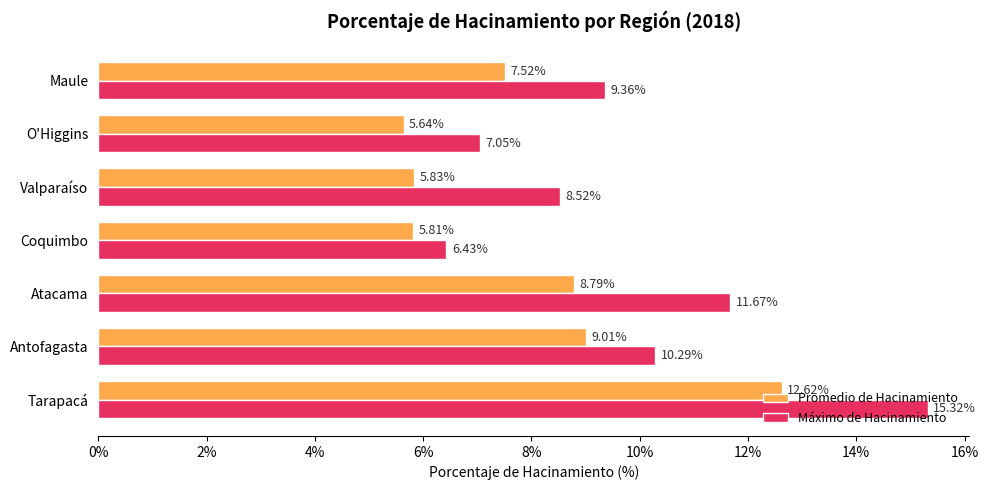

Which series has the widest spread of values?

Máximo de Hacinamiento